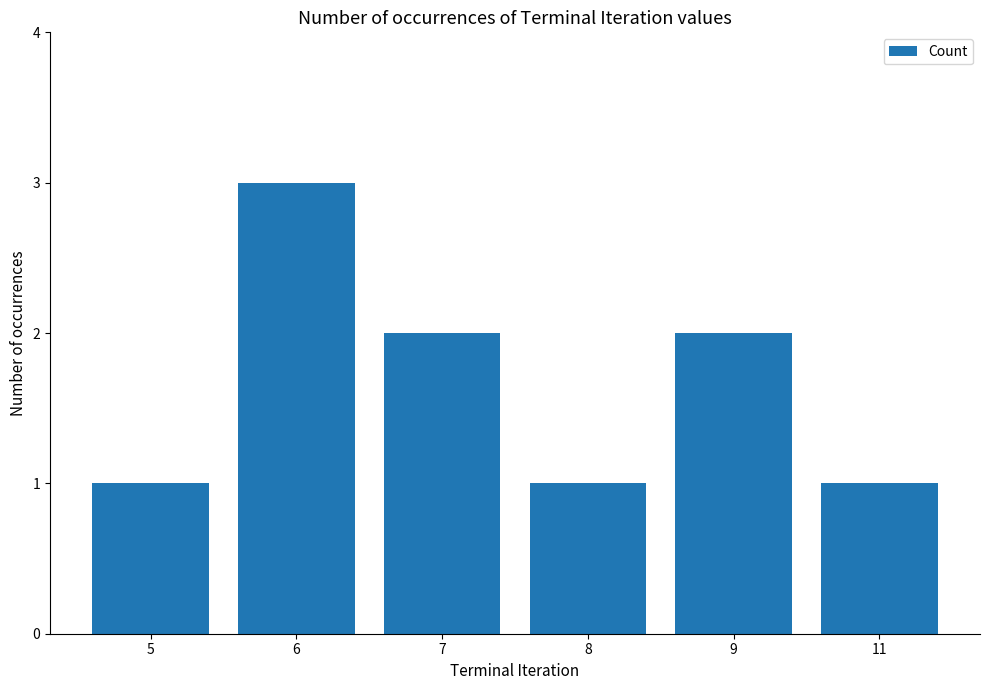

The value at 11 is 1. True or false?

True